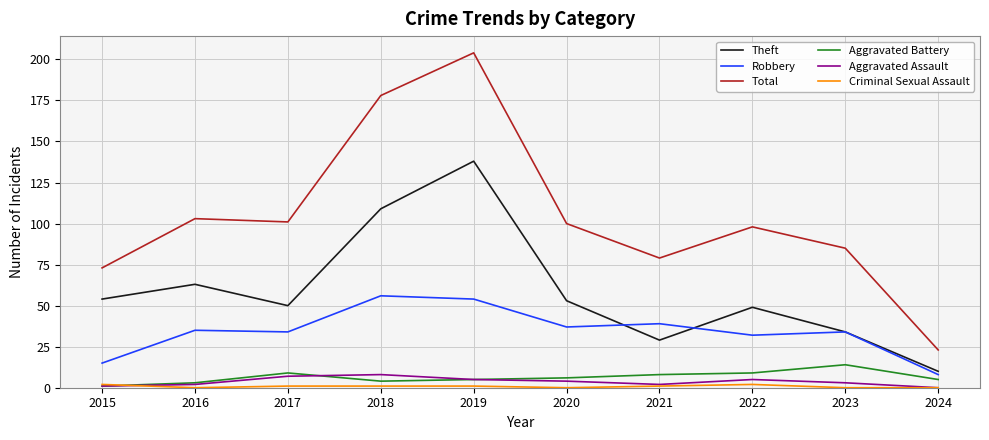

Which category has the lowest value in the Theft series?

2024